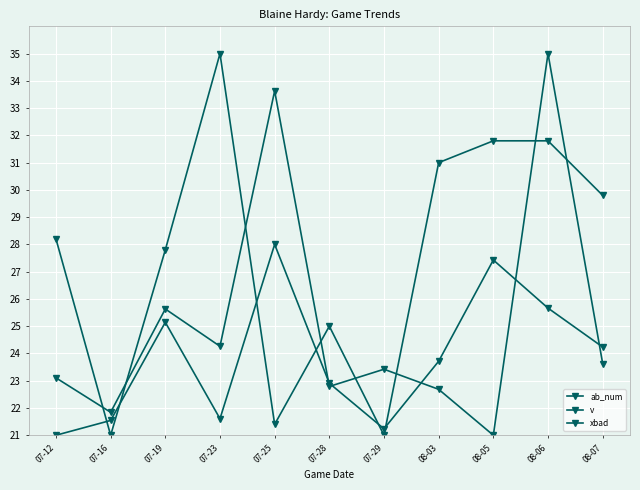

How many times do xbad and v cross each other?

5